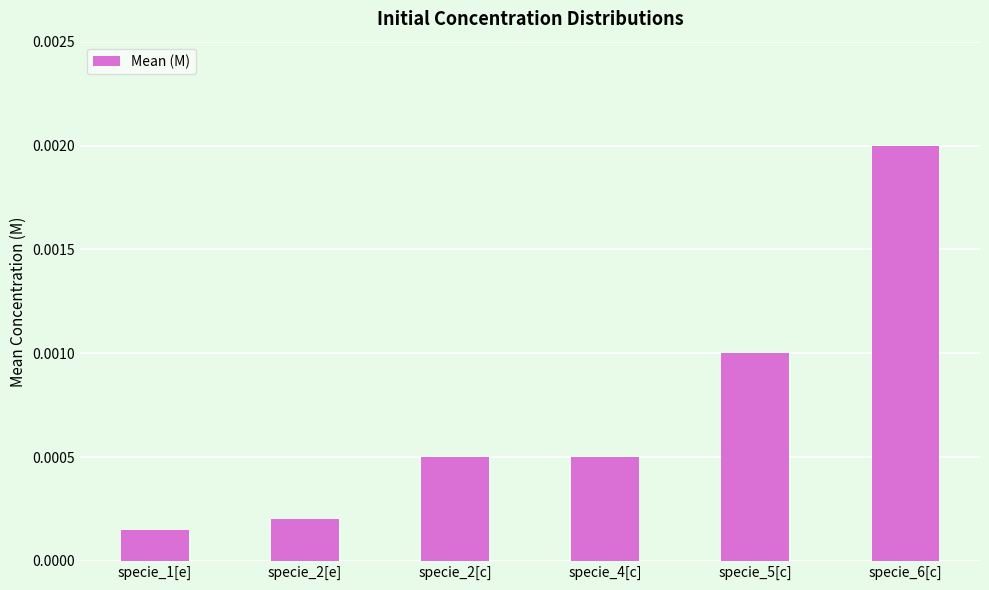

Which has a higher value, specie_1[e] or specie_2[c]?

specie_2[c]